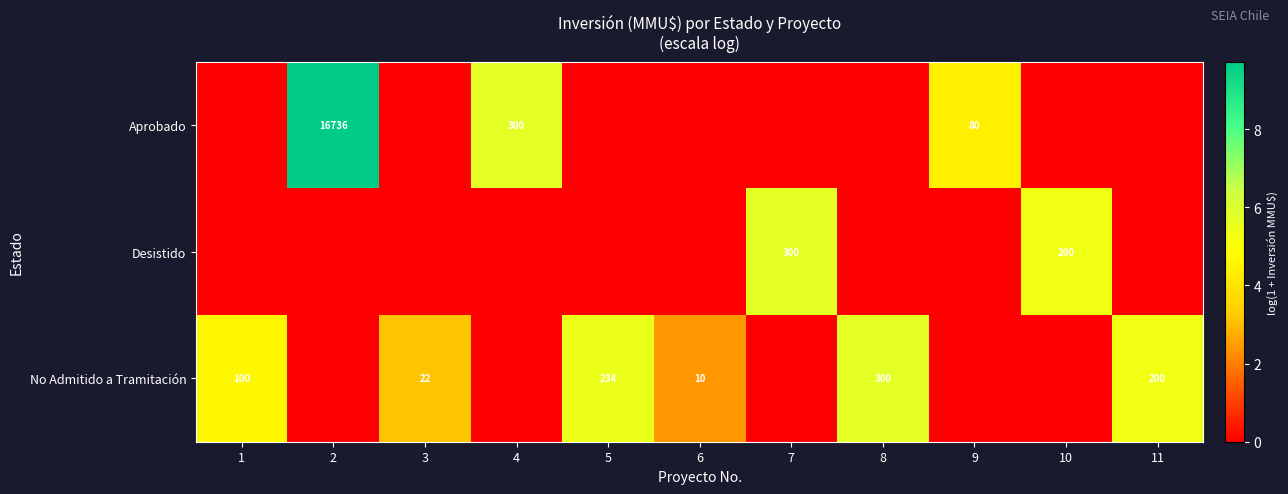

Which has a higher value, 10 or 3?

10